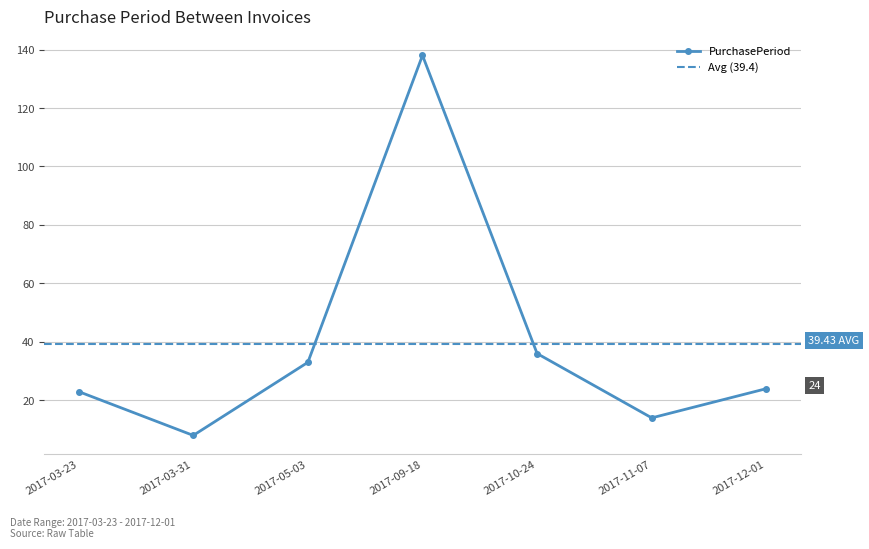

What is the difference between the second highest and second lowest values?

22